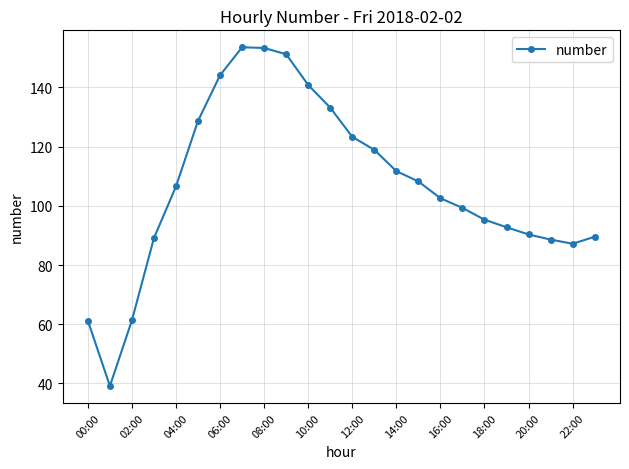

How many points are higher than both their immediate neighbors (excluding endpoints)?

1